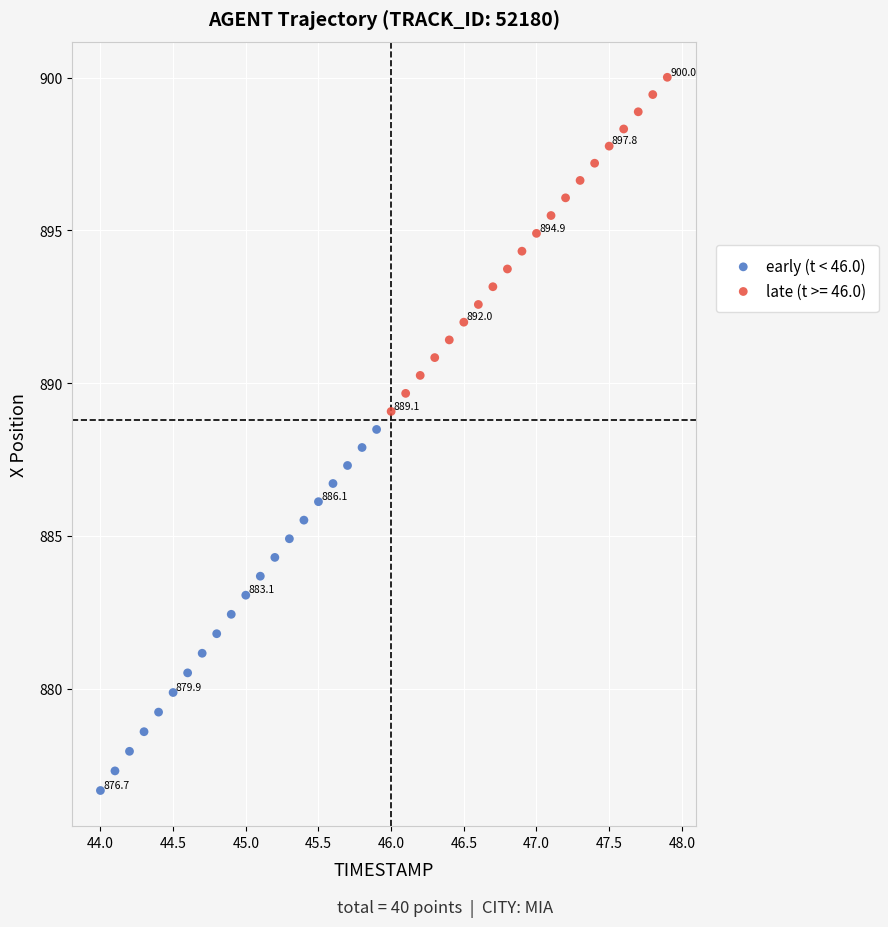

Which series contains the highest Y value?

late (t >= 46.0)